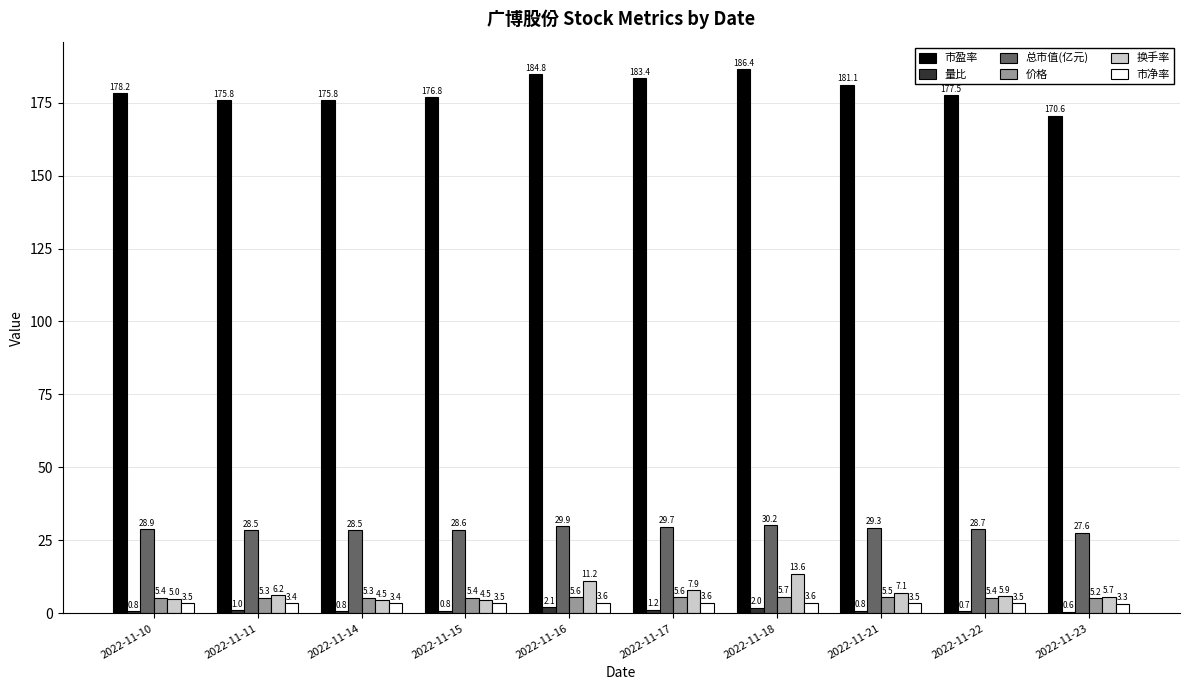

How many data points does each series have?

10